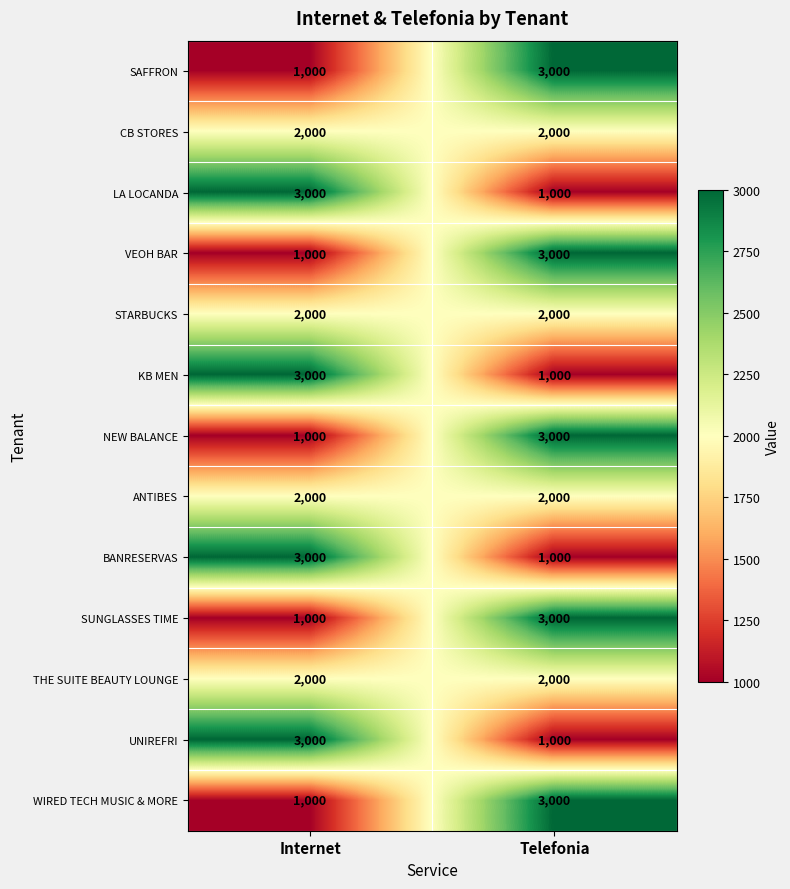

Reading right to left, extract all data points from this chart.

SAFFRON: Telefonia=3000	Internet=1000
CB STORES: Telefonia=2000	Internet=2000
LA LOCANDA: Telefonia=1000	Internet=3000
VEOH BAR: Telefonia=3000	Internet=1000
STARBUCKS: Telefonia=2000	Internet=2000
KB MEN: Telefonia=1000	Internet=3000
NEW BALANCE: Telefonia=3000	Internet=1000
ANTIBES: Telefonia=2000	Internet=2000
BANRESERVAS: Telefonia=1000	Internet=3000
SUNGLASSES TIME: Telefonia=3000	Internet=1000
THE SUITE BEAUTY LOUNGE: Telefonia=2000	Internet=2000
UNIREFRI: Telefonia=1000	Internet=3000
WIRED TECH MUSIC & MORE: Telefonia=3000	Internet=1000